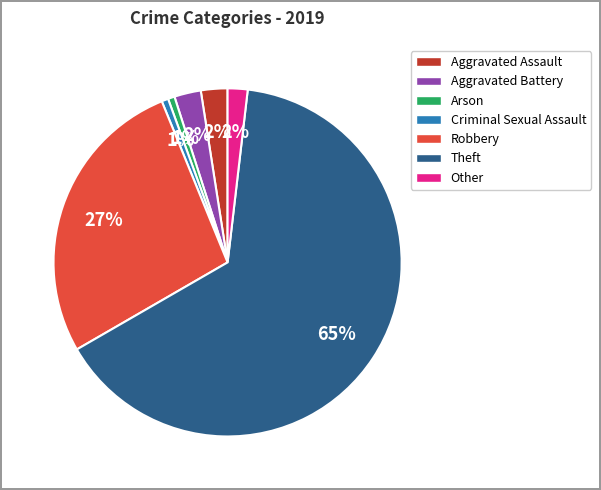

To the nearest percent, what is the difference between the largest and smallest slice percentages?

64%